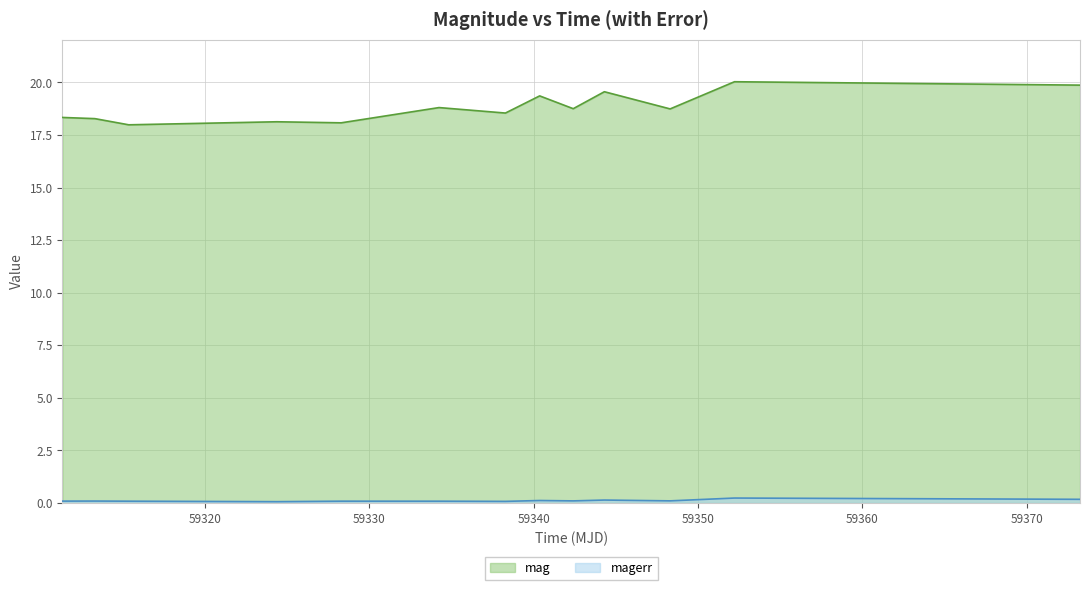

At 59315.352870400064, list the series in order from largest to smallest.

mag, magerr